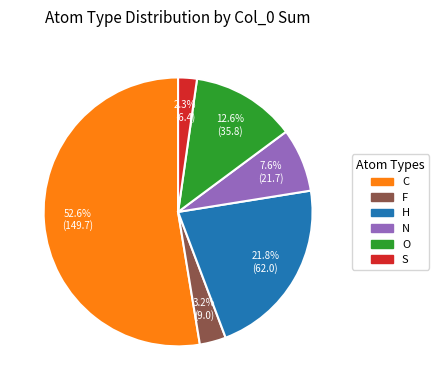

Does any single category account for the majority?

Yes